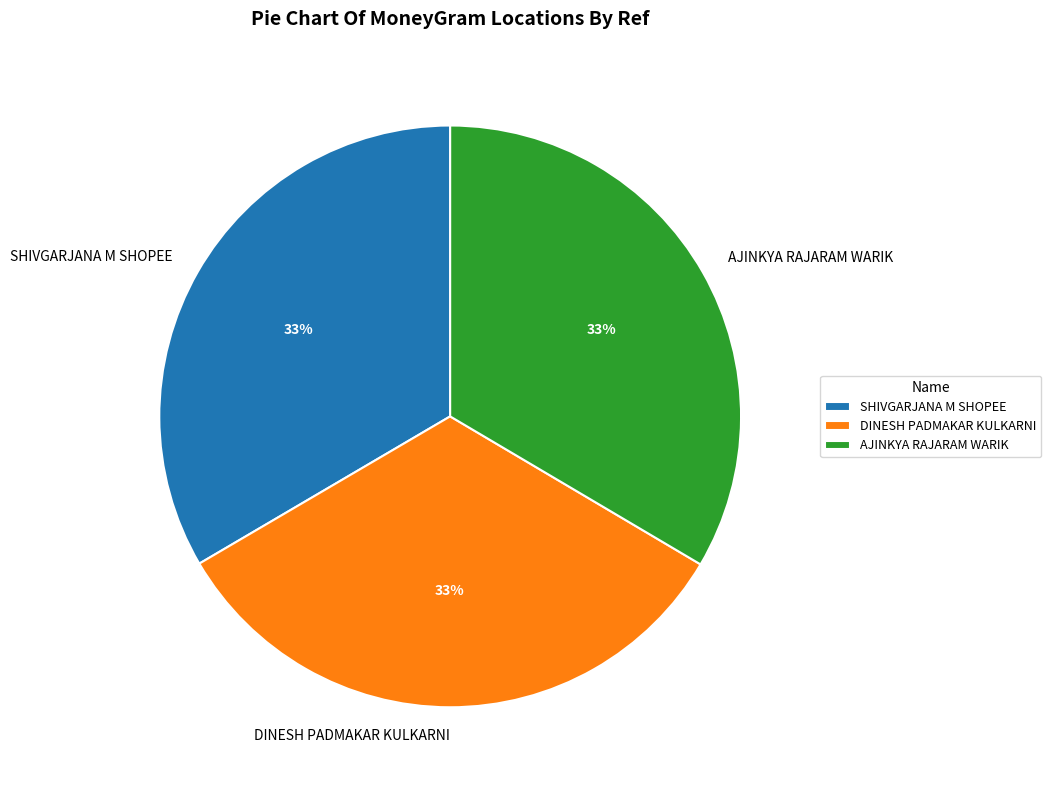

To the nearest percent, what portion does AJINKYA RAJARAM WARIK represent?

33%